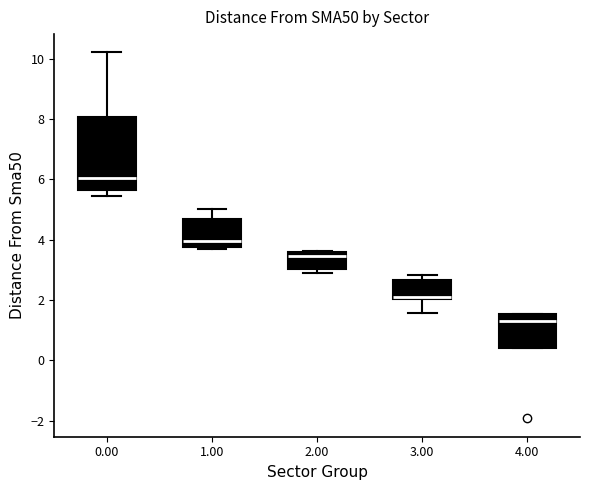

Reading left to right, read every box against the y-axis: the position of its median line, the range the box covers, and the ends of its whiskers. The values are not printed on the chart, so give them approximately, as read against the axis.

0.00: median 6.0, box 5.6 to 8.0, whiskers 5.4 to 10.2
1.00: median 4.0, box 3.8 to 4.6, whiskers 3.8 (just below the box's lower edge) to 5.0
2.00: median 3.4, box 3.0 to 3.6, whiskers 2.8 to 3.6
3.00: median 2.2, box 2.0 to 2.6, whiskers 1.6 to 2.8
4.00: median 1.4, box 0.4 to 1.6, whiskers 0.4 to 1.6